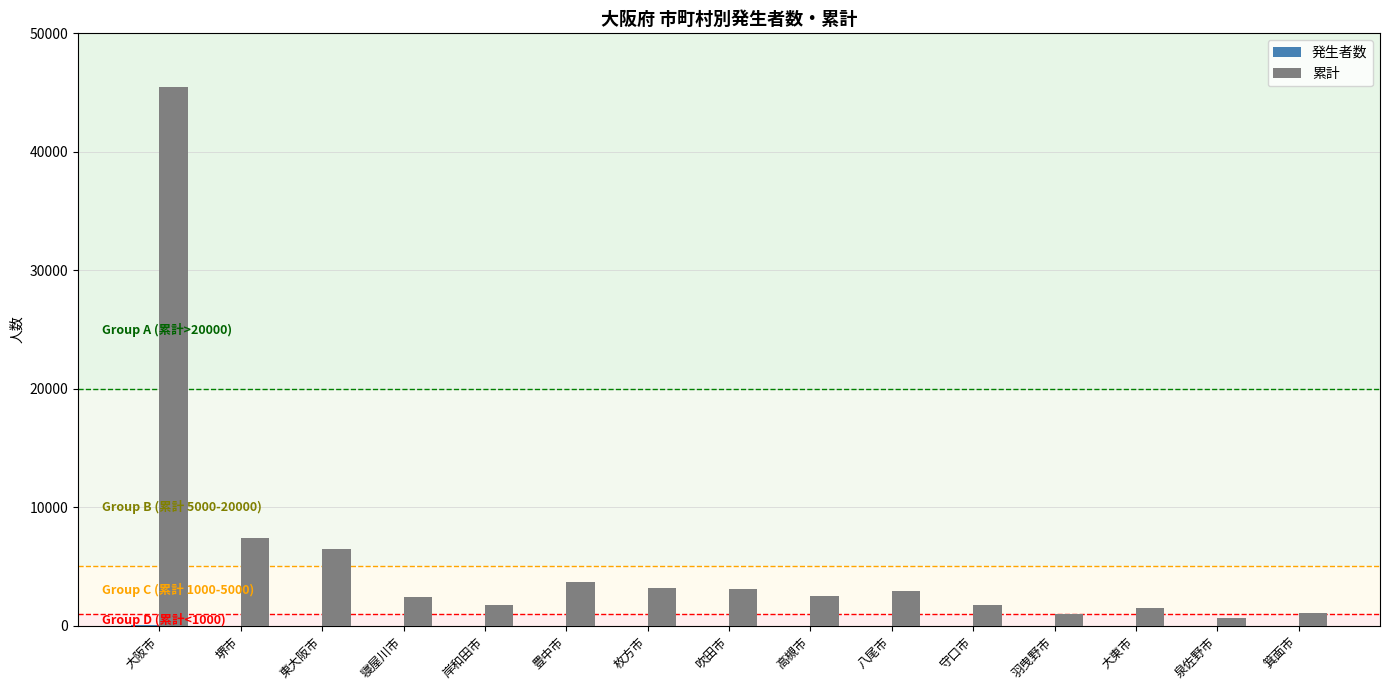

What is the maximum value for 累計?

45473